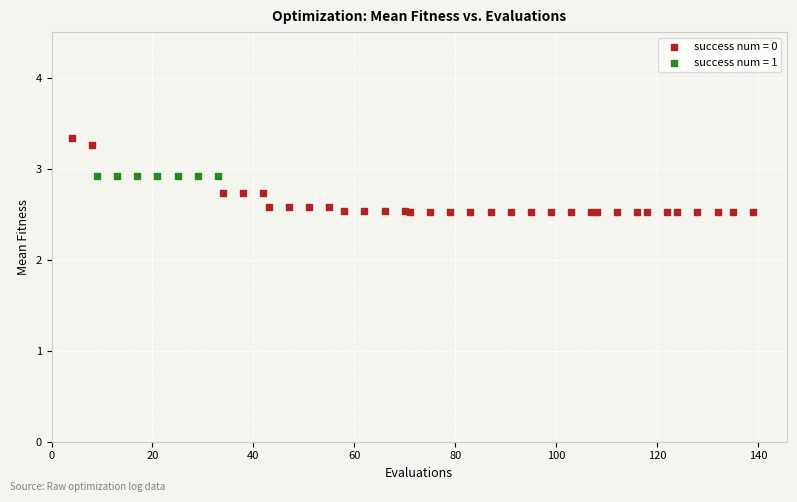

Which series reaches the maximum Y coordinate?

success num = 0